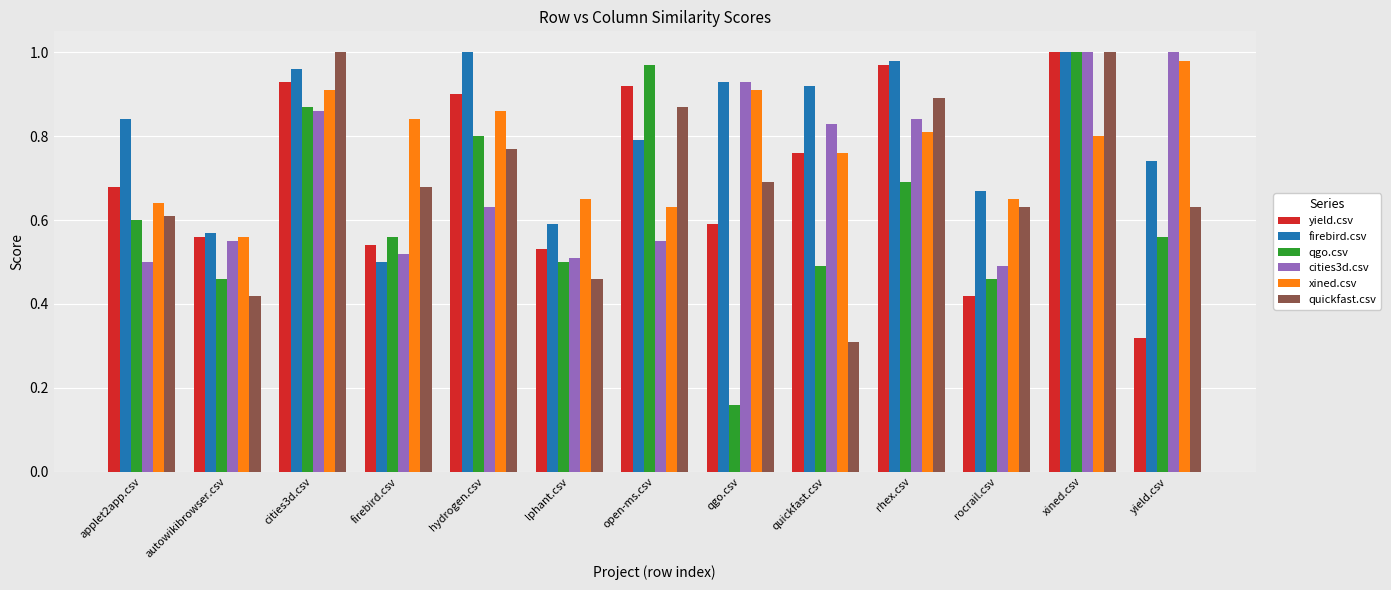

What are all the series names shown in the legend?

yield.csv, firebird.csv, qgo.csv, cities3d.csv, xined.csv, quickfast.csv